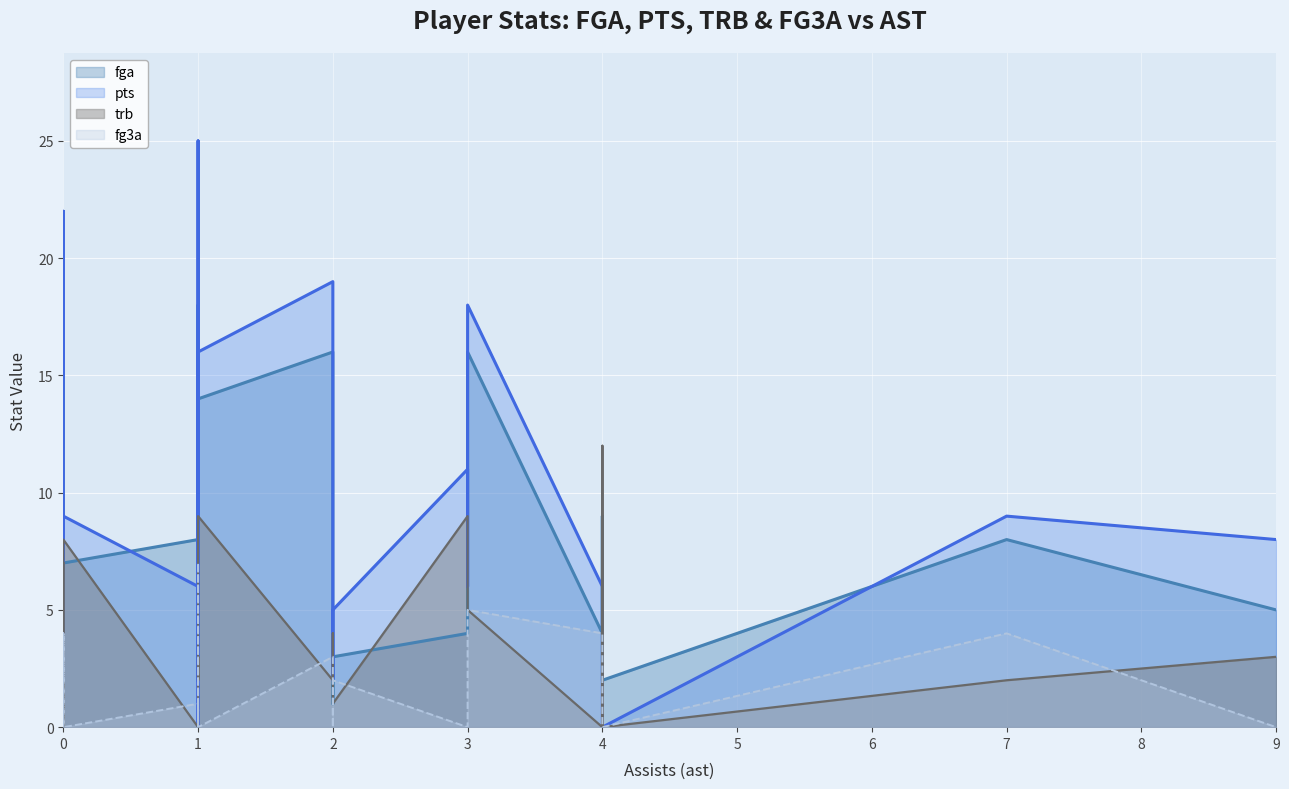

What is the total value across all series at 4?

14